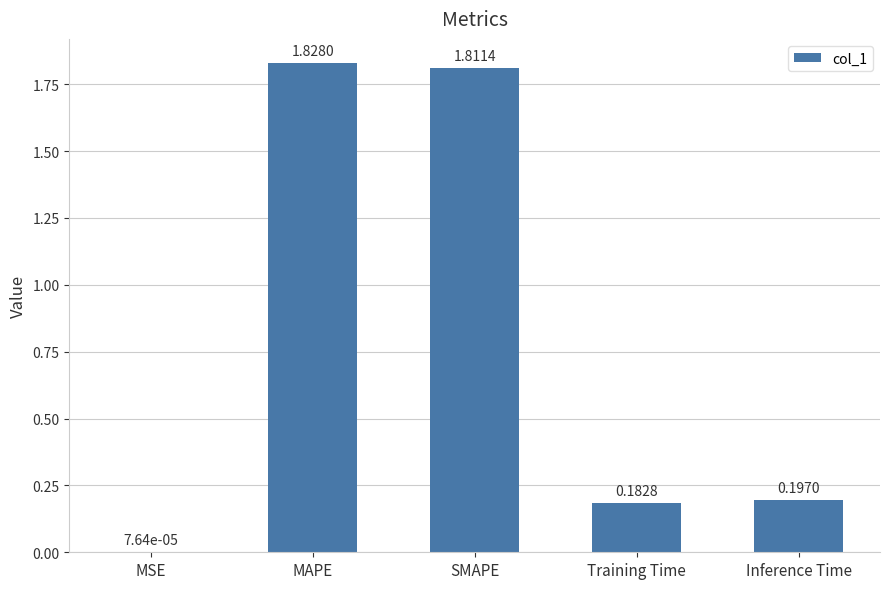

What is the sum of the values at Training Time and Inference Time?

0.4